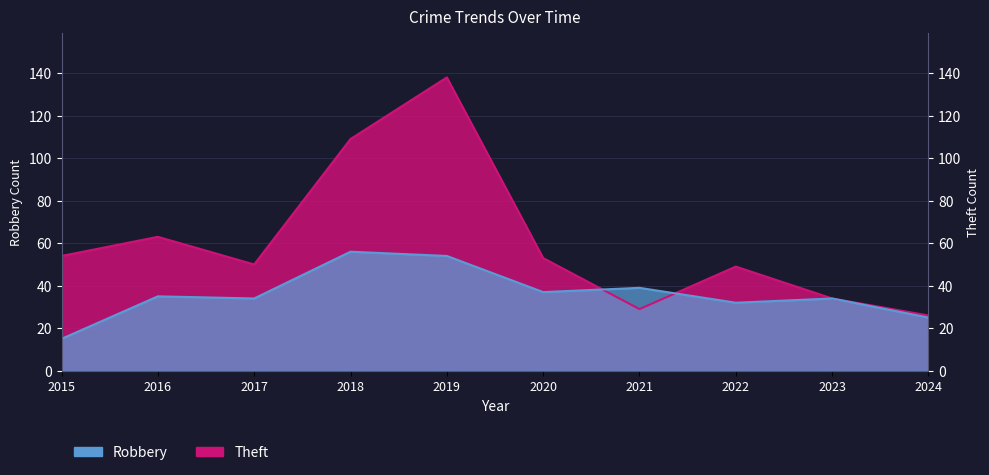

At which category is the sum across all series the highest?

2019